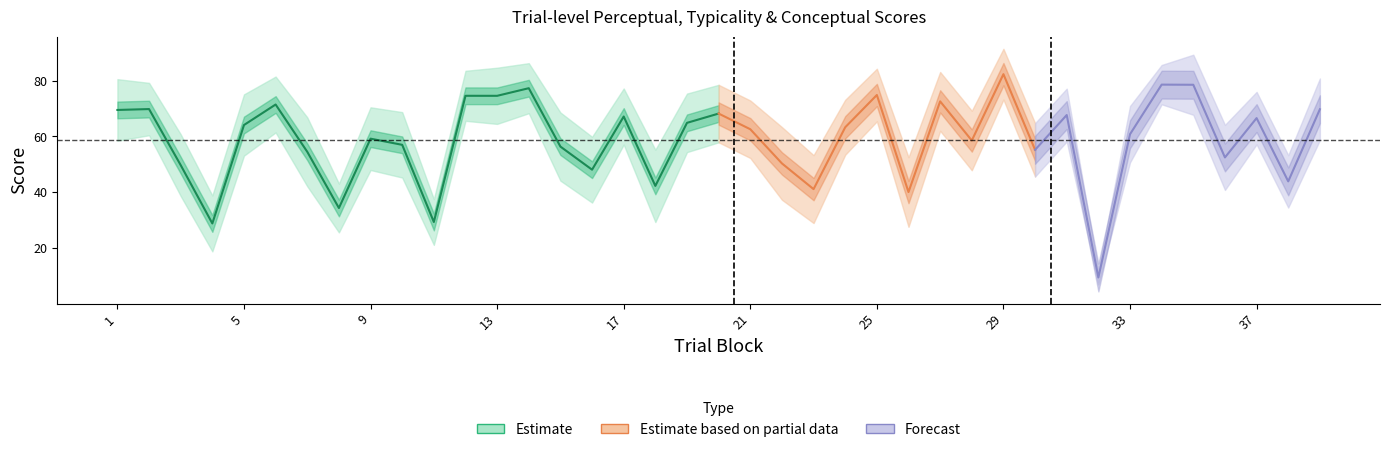

Which category has the lowest value across all series?

32